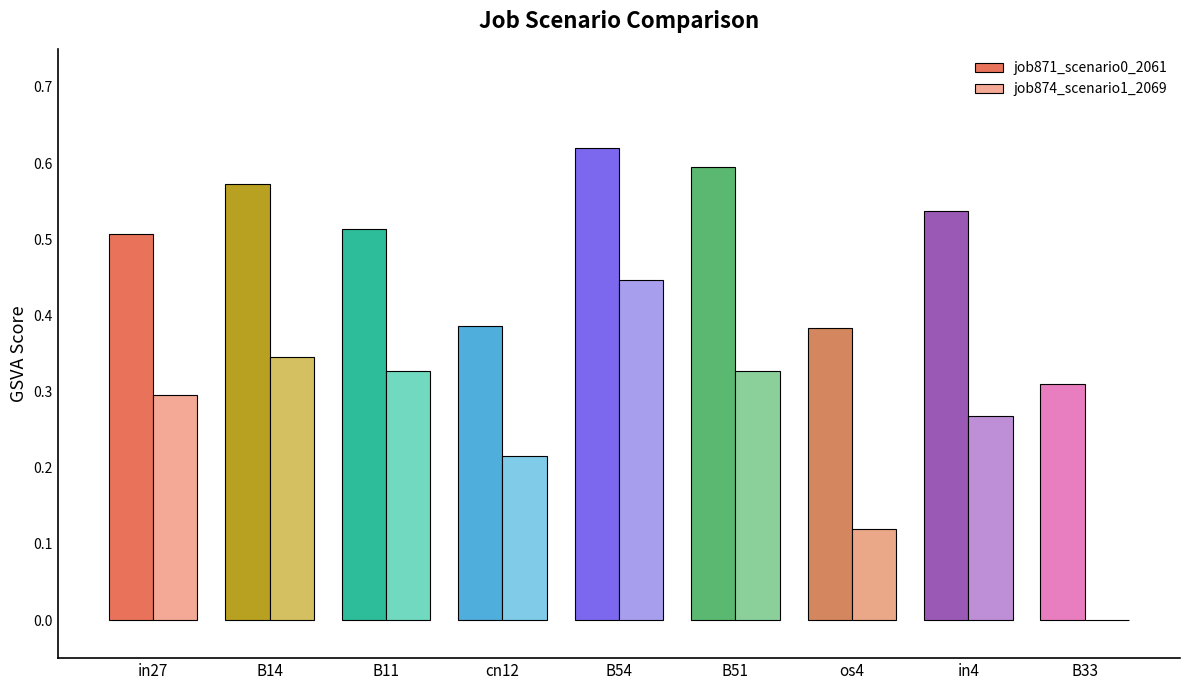

Is it true that job874_scenario1_2069 equals 0.5 at B14?

False